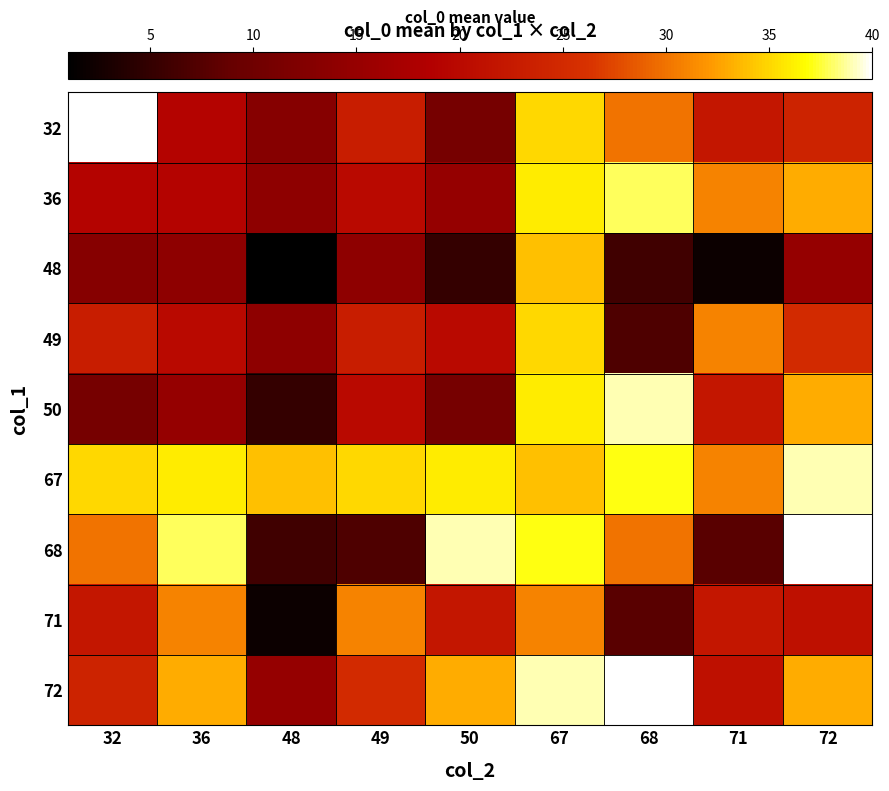

Which series has the largest total across all categories?

67